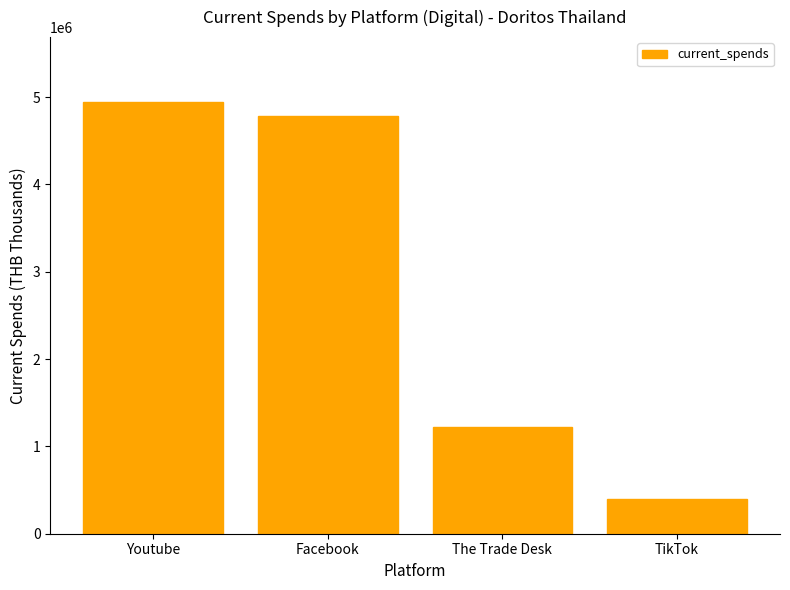

Where does the data first go above 4781424?

Youtube